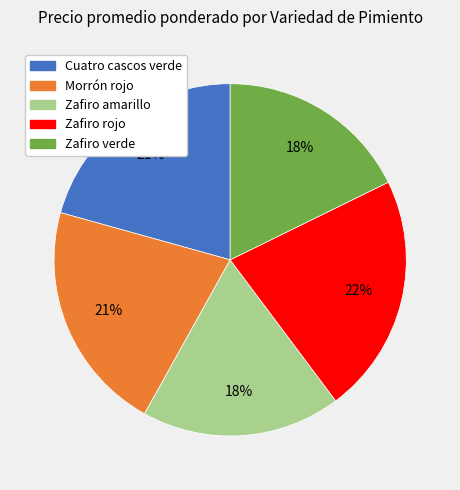

Does any single category account for the majority?

No